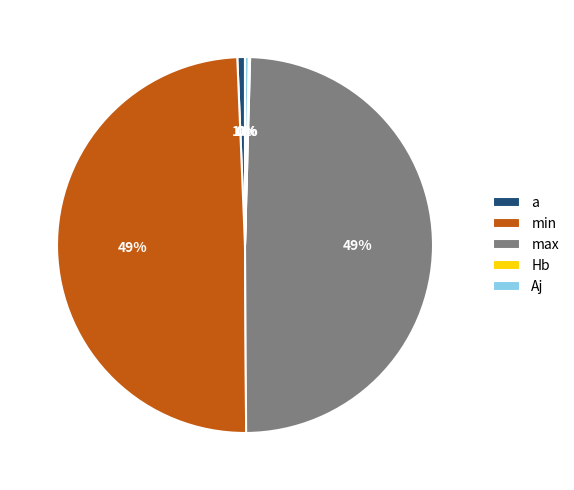

Between min and Aj, which is larger?

min